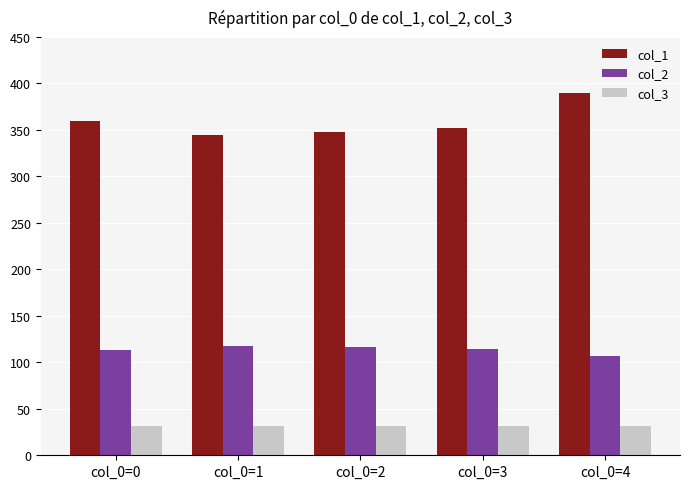

What is the minimum value for col_2?

107